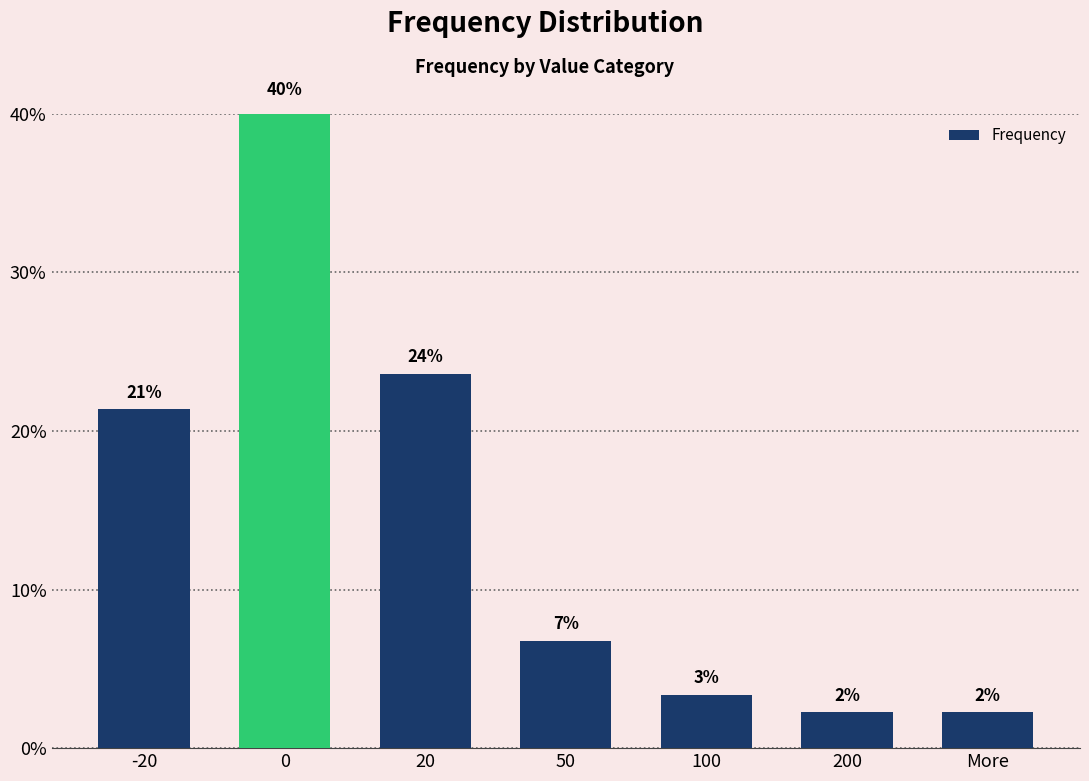

Reading right to left, list all the values displayed in this chart.

More=2.2	200=2.2	100=3.4	50=6.7	20=23.6	0=40.4	-20=21.3